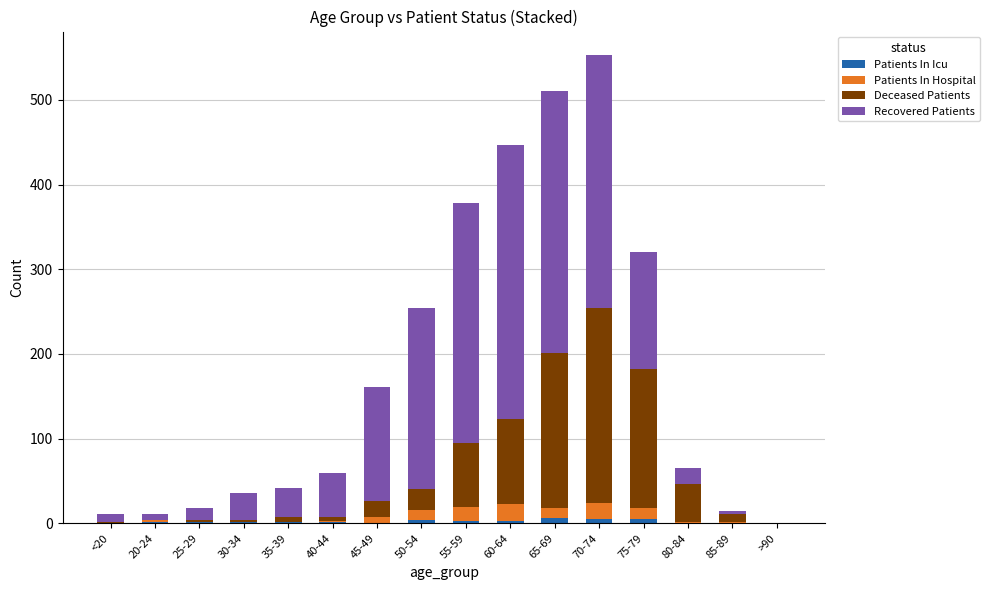

At which label does Patients In Icu first exceed 1?

50-54